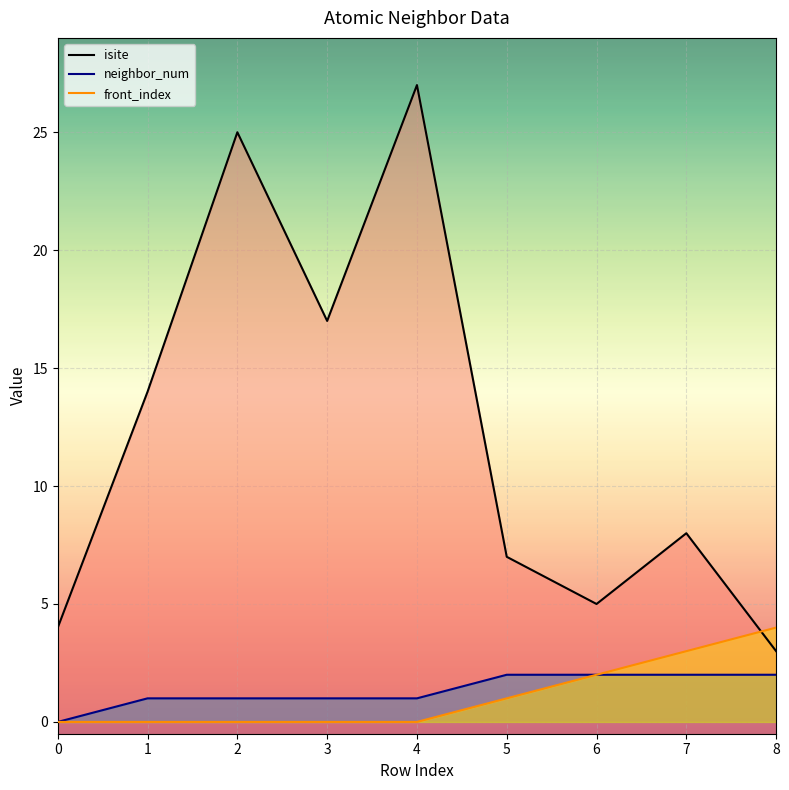

What is the greatest value displayed?

27